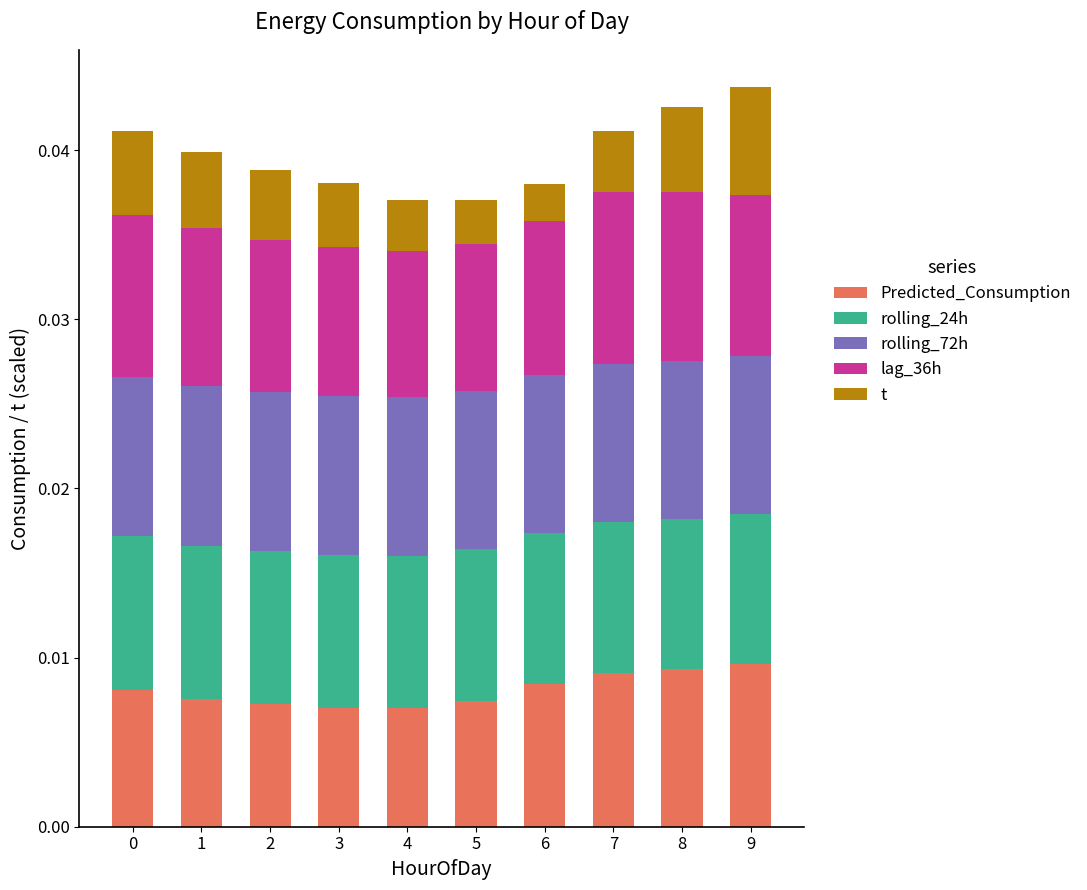

What is the sum of all rolling_24h values?

0.1